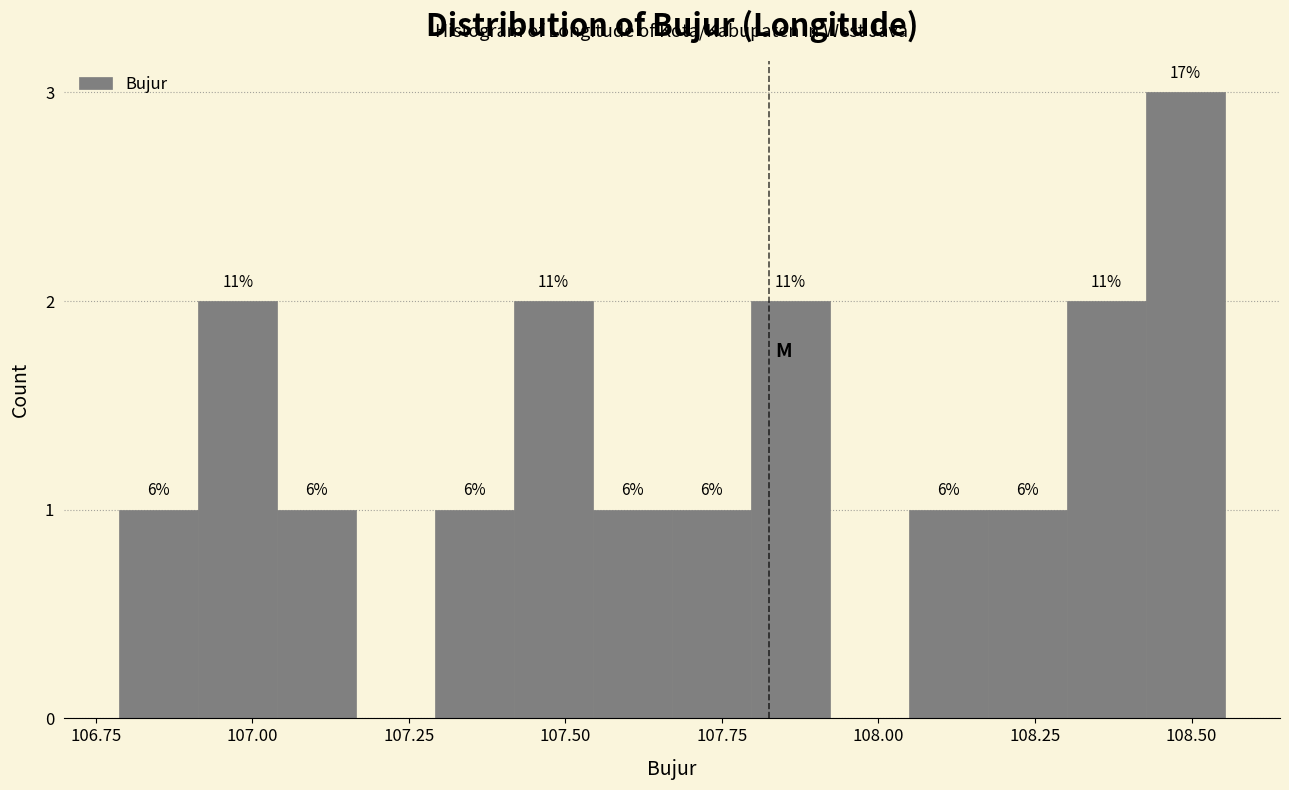

Around what value on the x-axis is the tallest bar? Give the approximate position of its centre, as read against the axis.

108.50